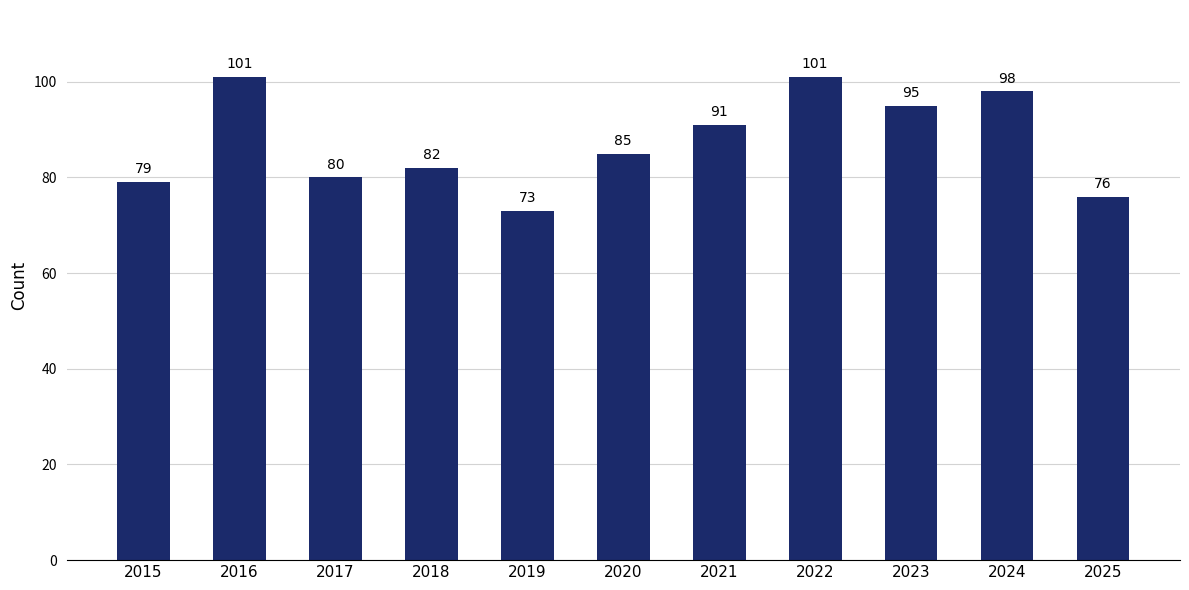

How many bars are there in total?

11